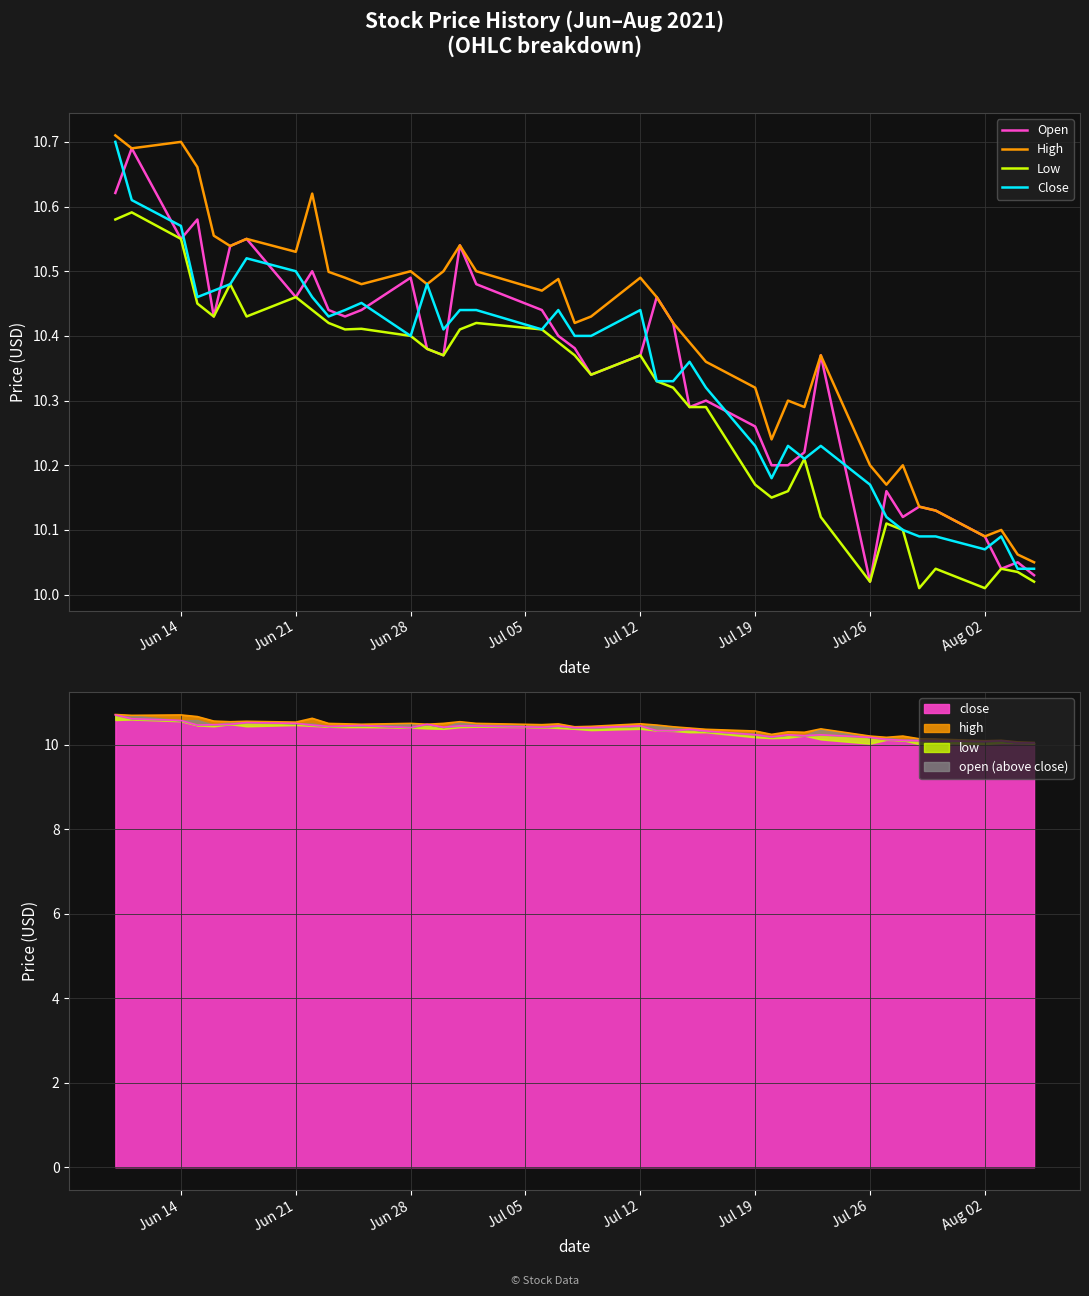

The value of Close at 32 is 6.5. True or false?

False